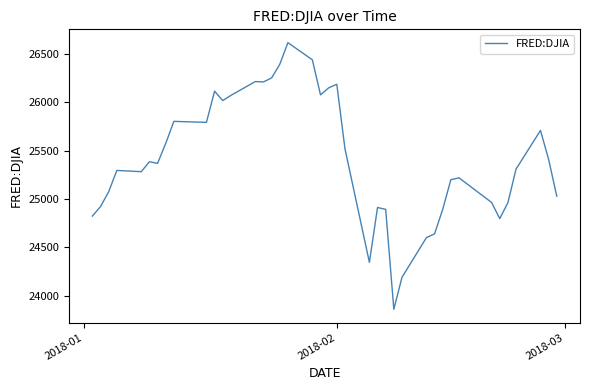

What is the smallest value displayed?

23860.5